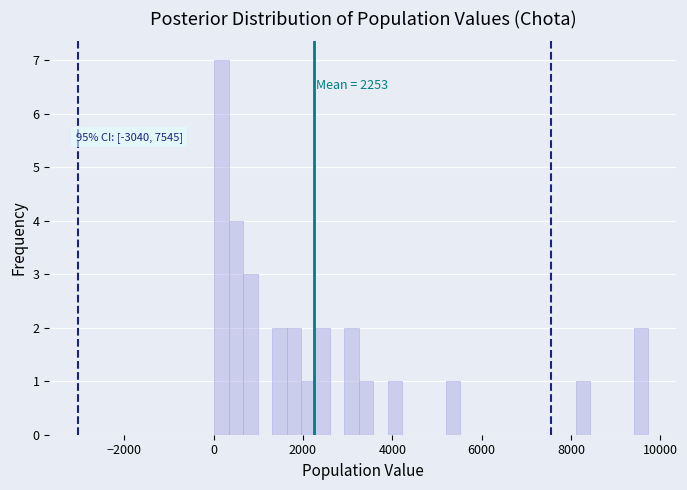

Around what value on the x-axis is the tallest bar? Give the approximate position of its centre, as read against the axis.

200